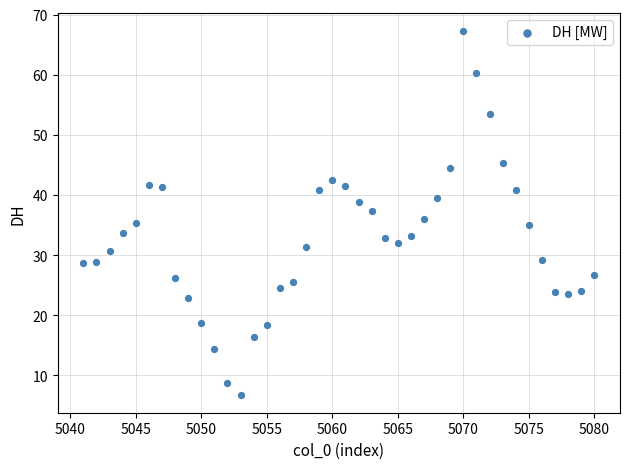

What is the range of Y values (max minus min)?

60.4